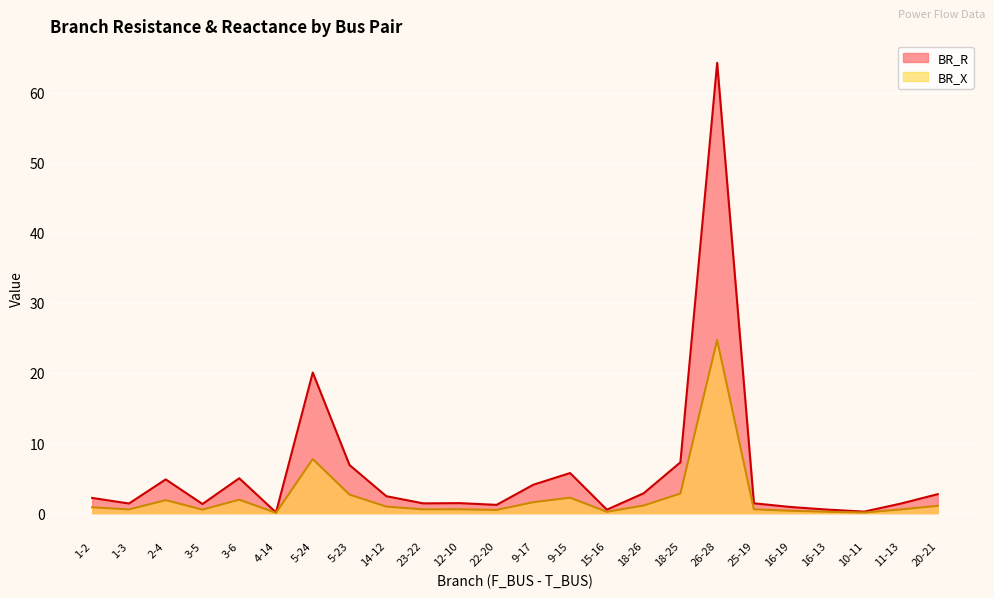

Rank the series by their maximum value, from highest to lowest.

BR_R, BR_X